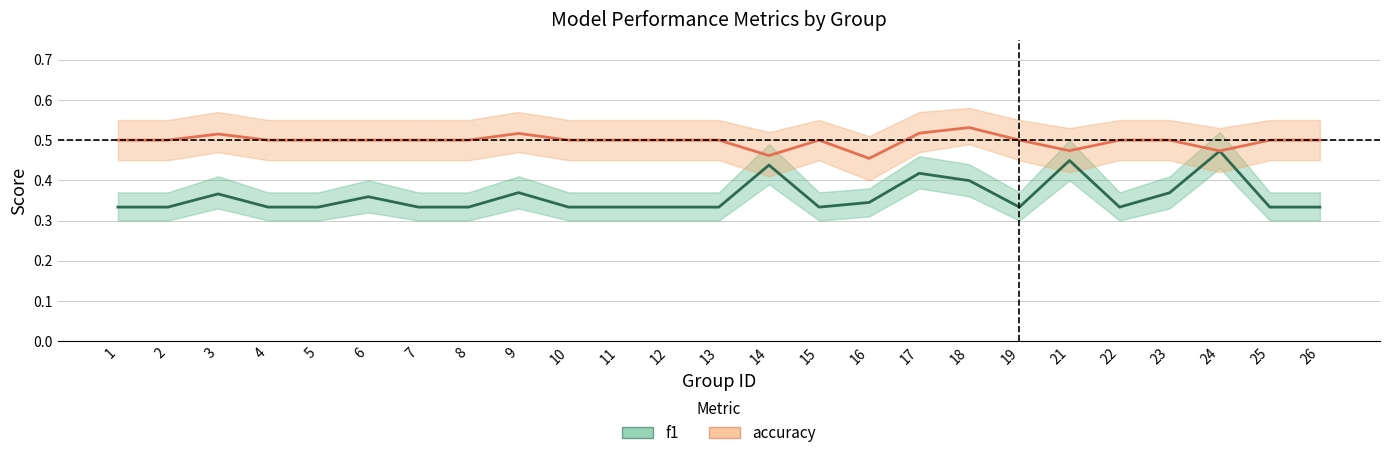

Is this an area chart (filled region under the line)?

No